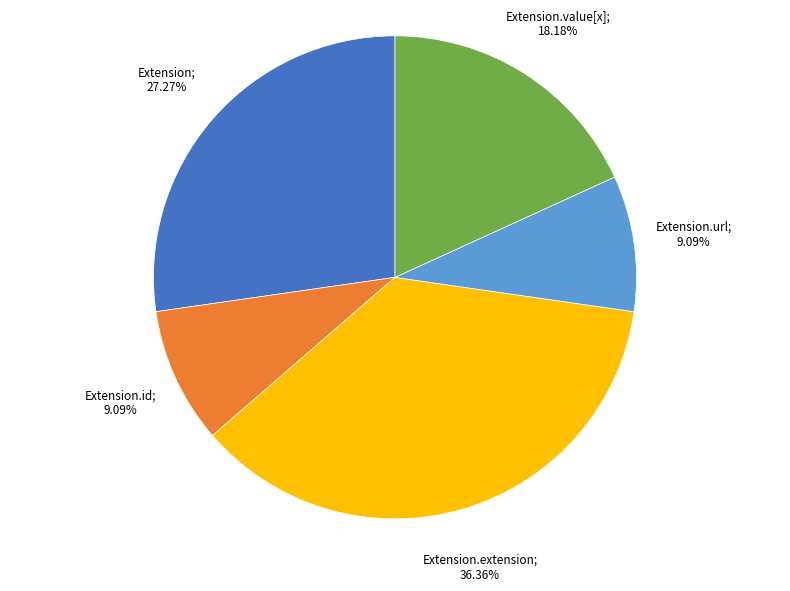

Count the number of slices in the pie.

5